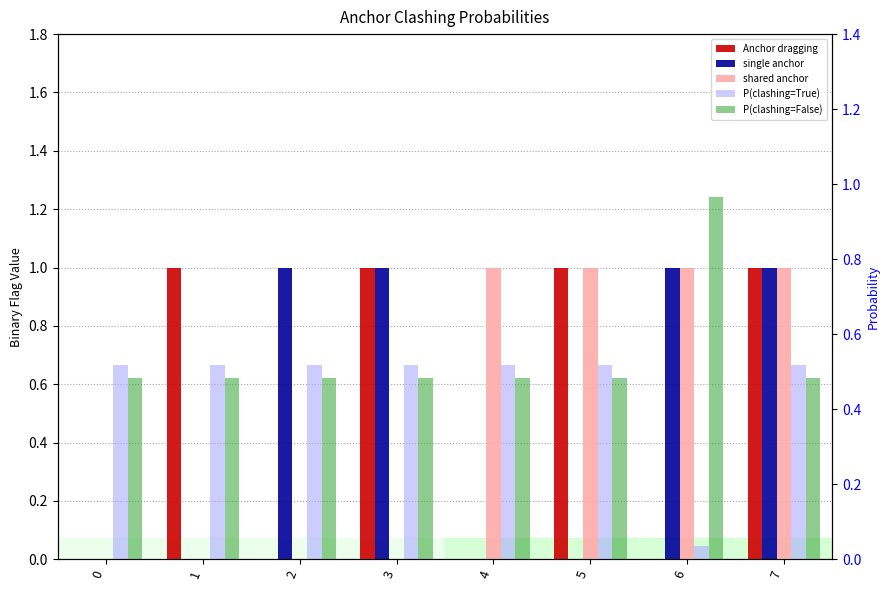

How many single anchor values are between 0 and 1?

8